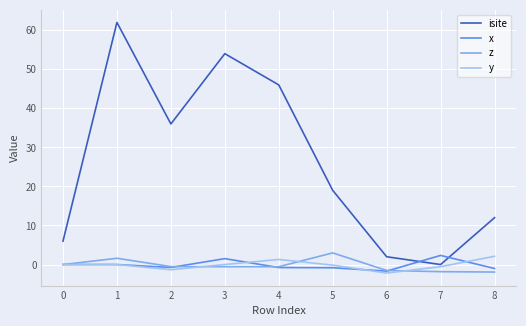

Between 3 and 5, which series saw the biggest shift?

isite